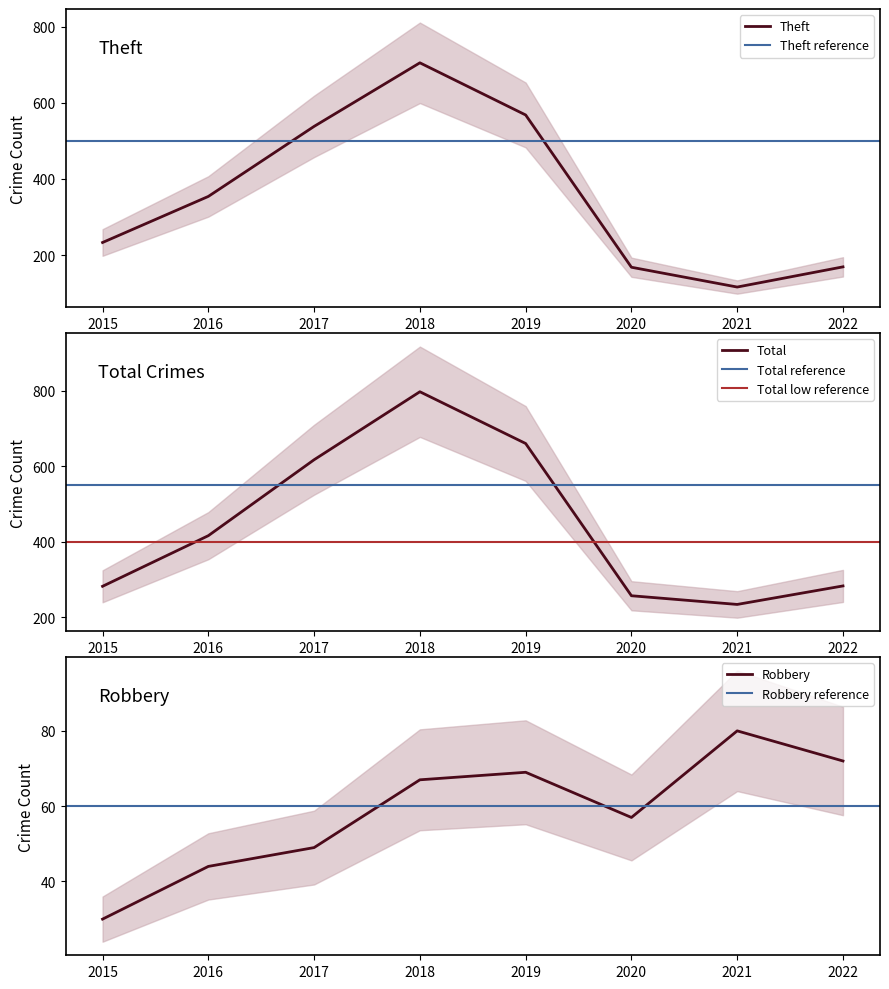

What is the difference between the second highest and second lowest values in the Total series?

403